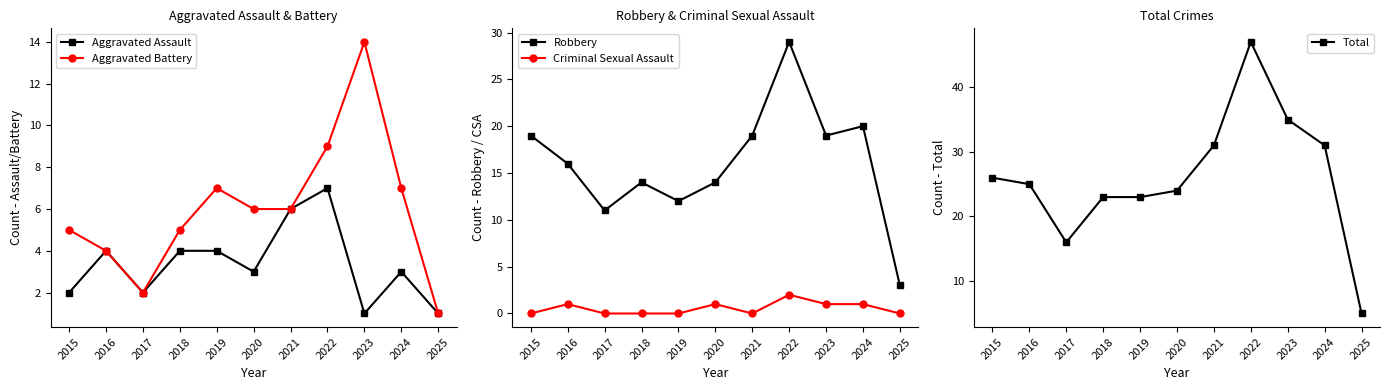

What is the value of the Aggravated Assault point at the 9th from the left?

1